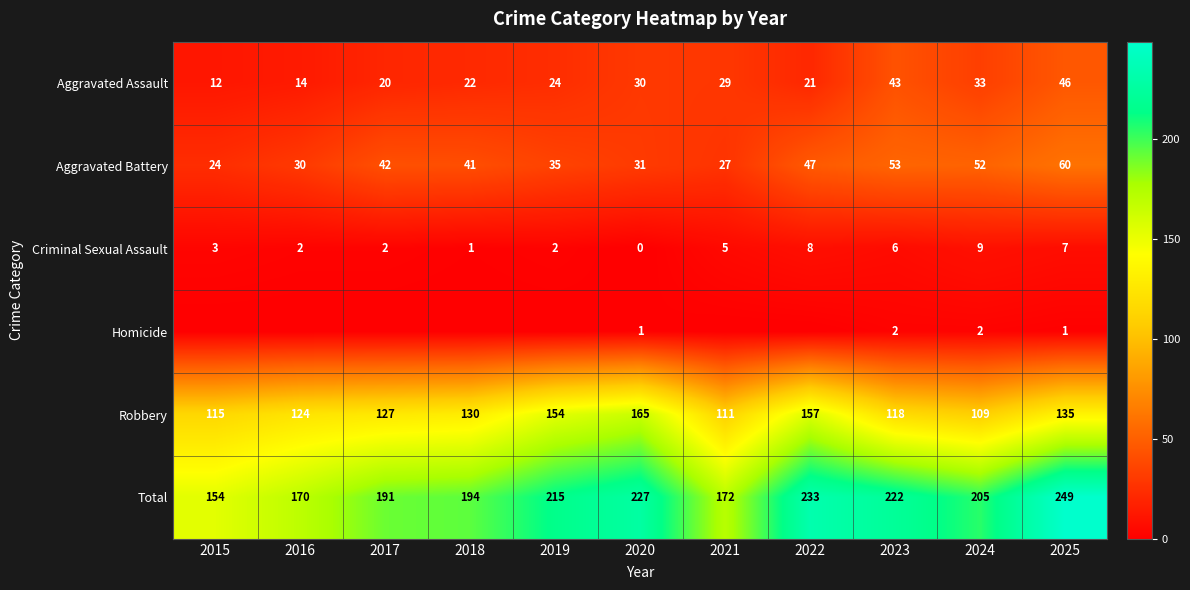

The Aggravated Battery series shows 60 at 2025. True or false?

True